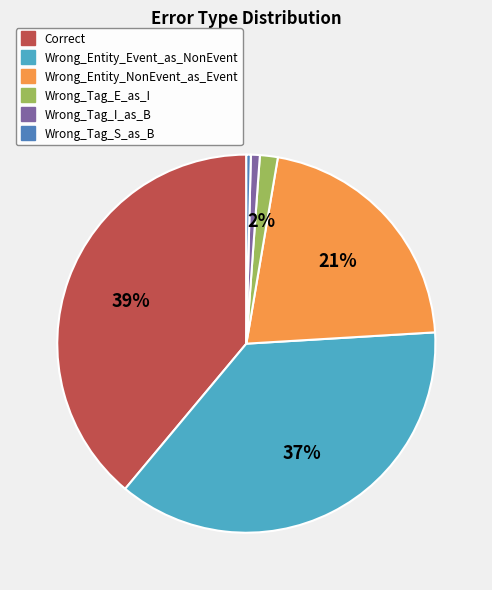

The Wrong_Entity_Event_as_NonEvent slice represents 25% of the pie. True or false?

False